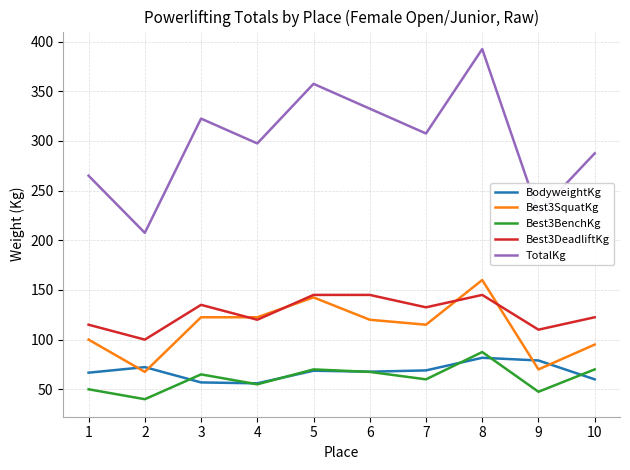

What is the minimum value for Best3SquatKg?

67.5